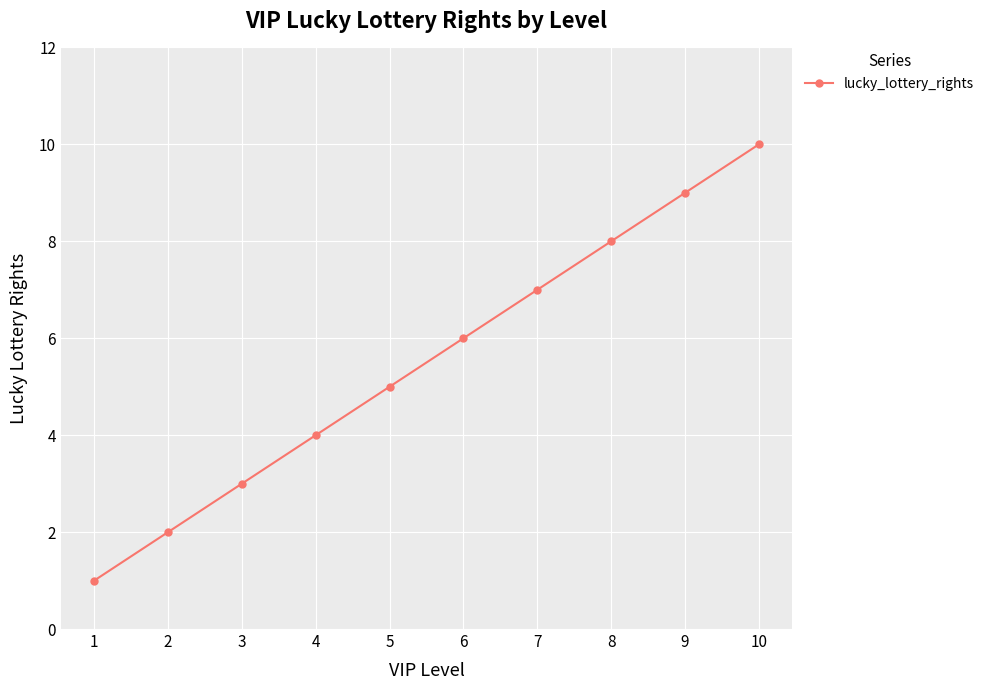

What is the sum of all values?

55